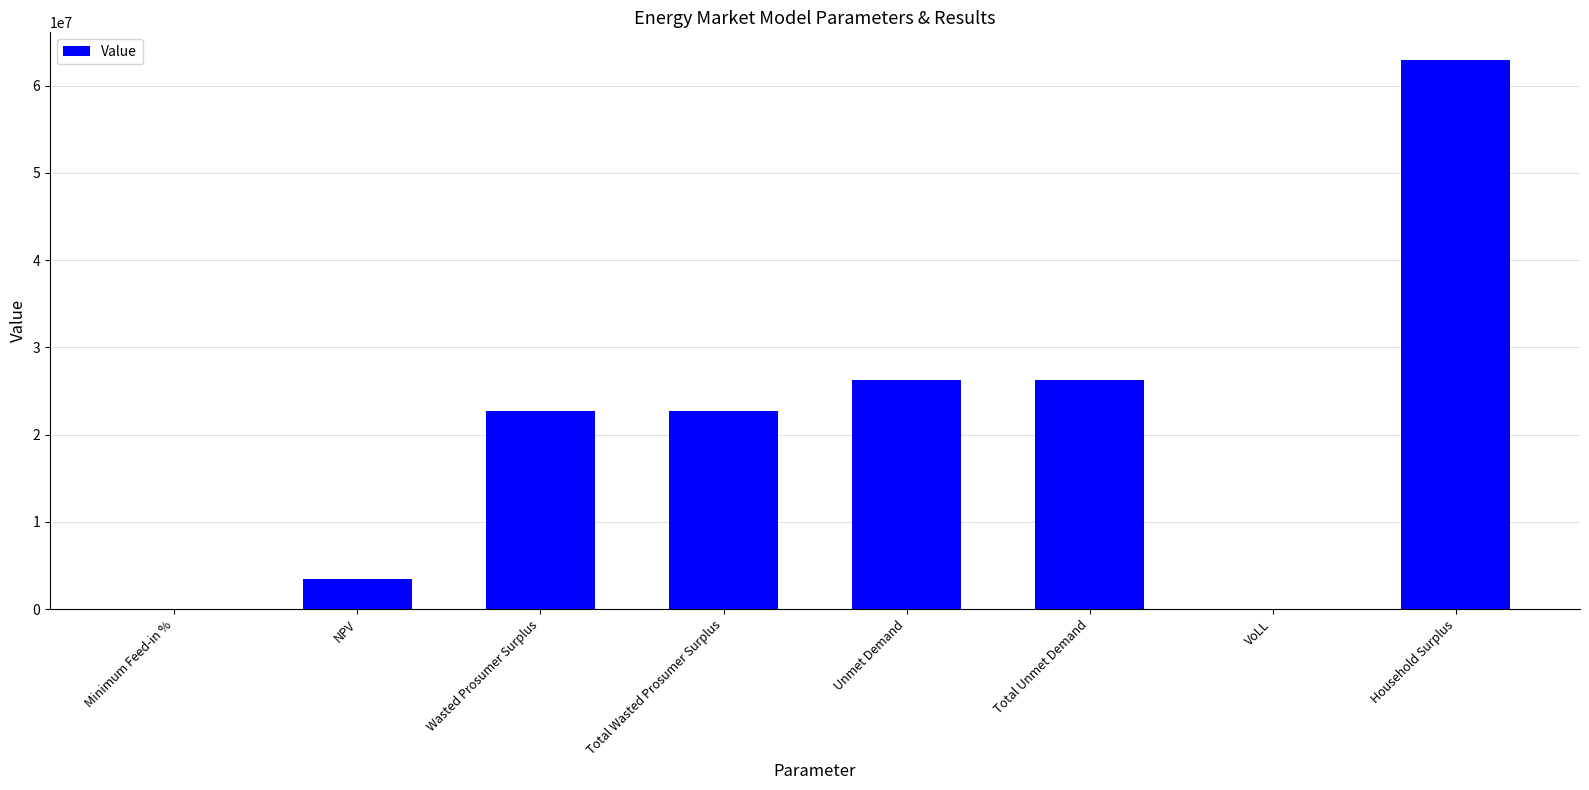

Is it true that the value at Total Wasted Prosumer Surplus is 33481899.5?

False